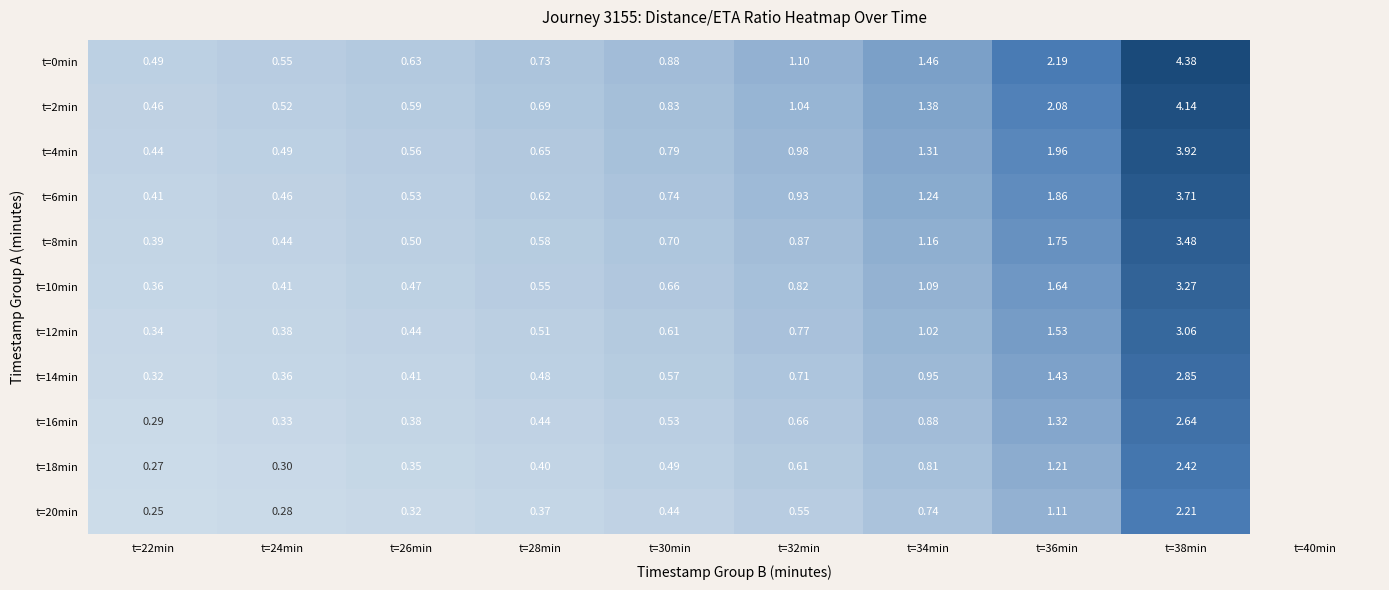

Which series changed the most between t=30min and t=34min?

t=0min